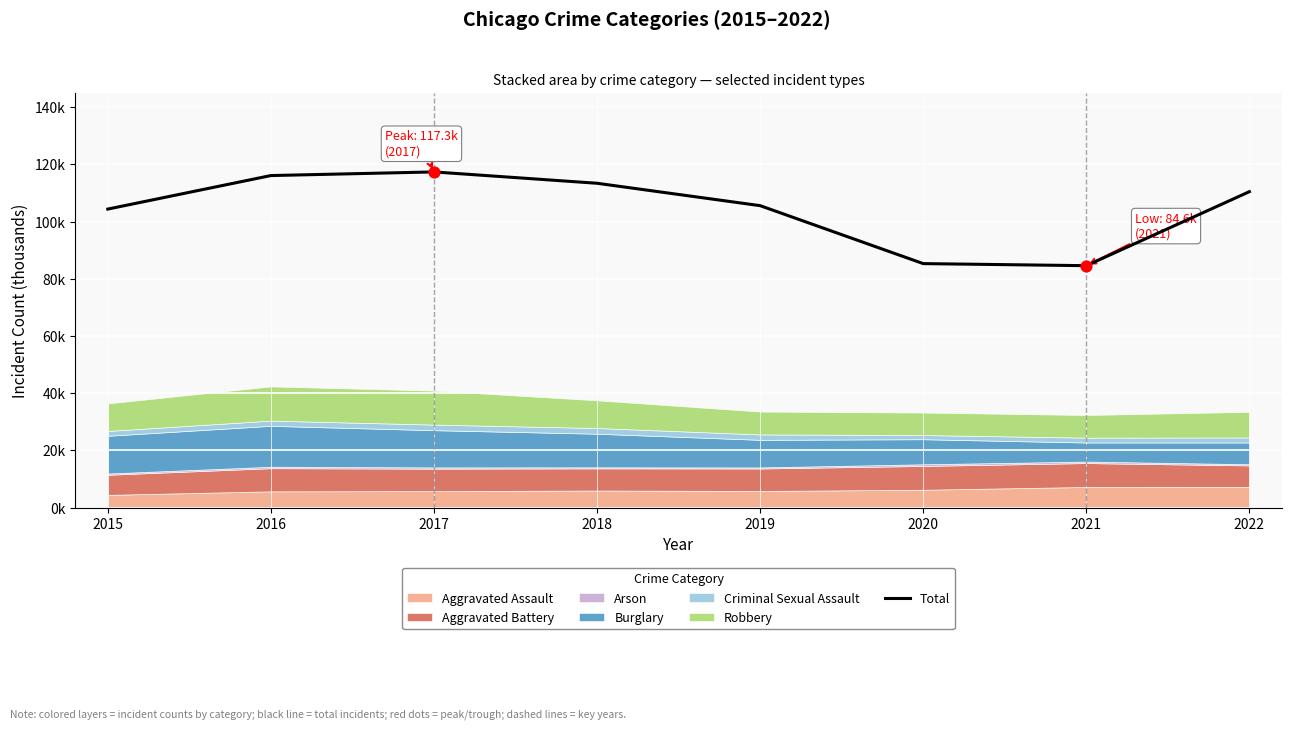

What is the change in value from 2016 to 2018?

-2.7